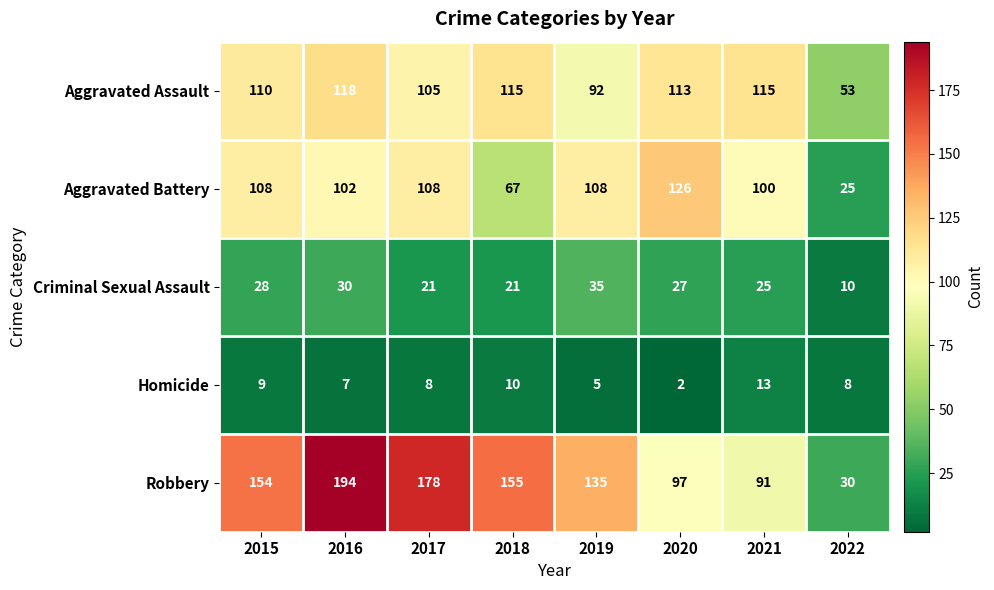

How many data points in Homicide are less than 8?

3